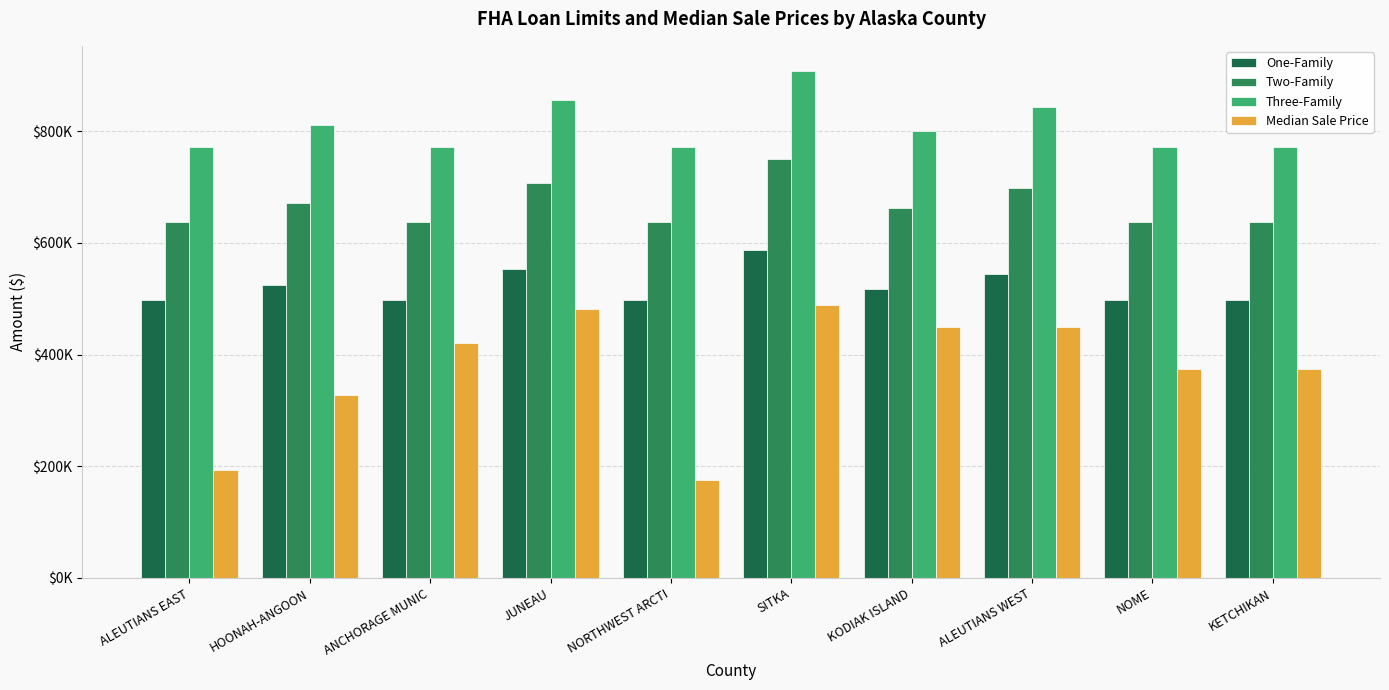

What is the highest value of the Three-Family series?

907550